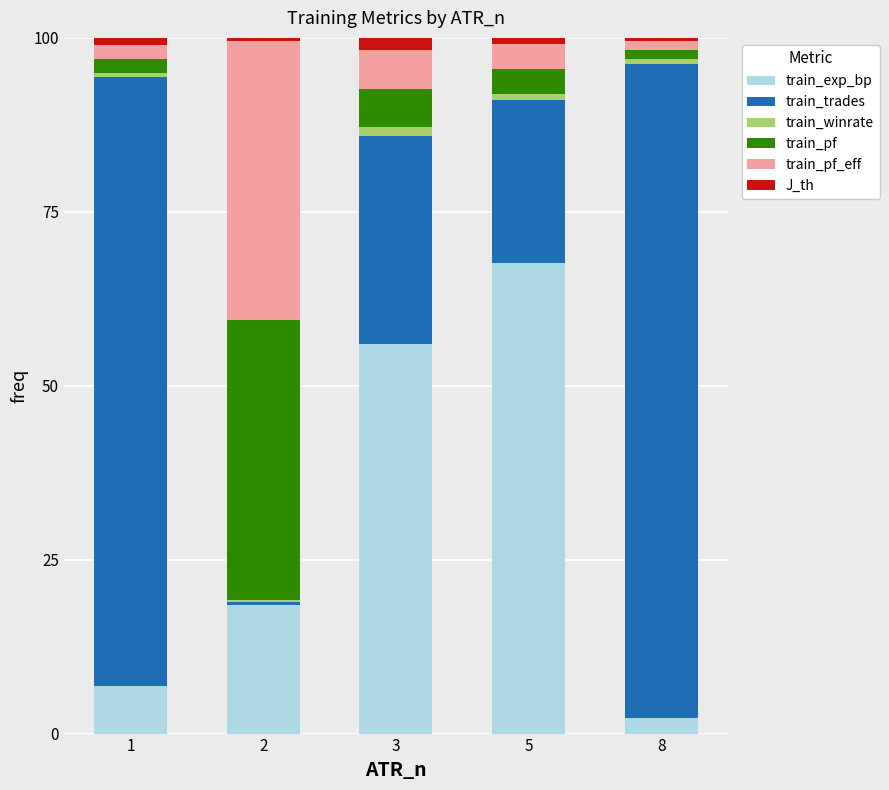

List the labels in order of train_exp_bp value, largest first.

5, 3, 2, 1, 8